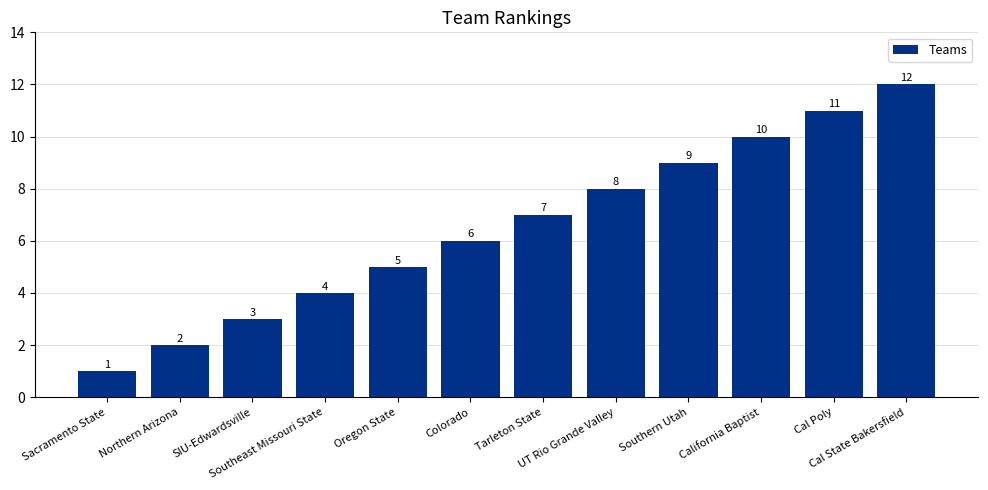

Reading left to right, list all the values displayed in this chart.

1	2	3	4	5	6	7	8	9	10	11	12